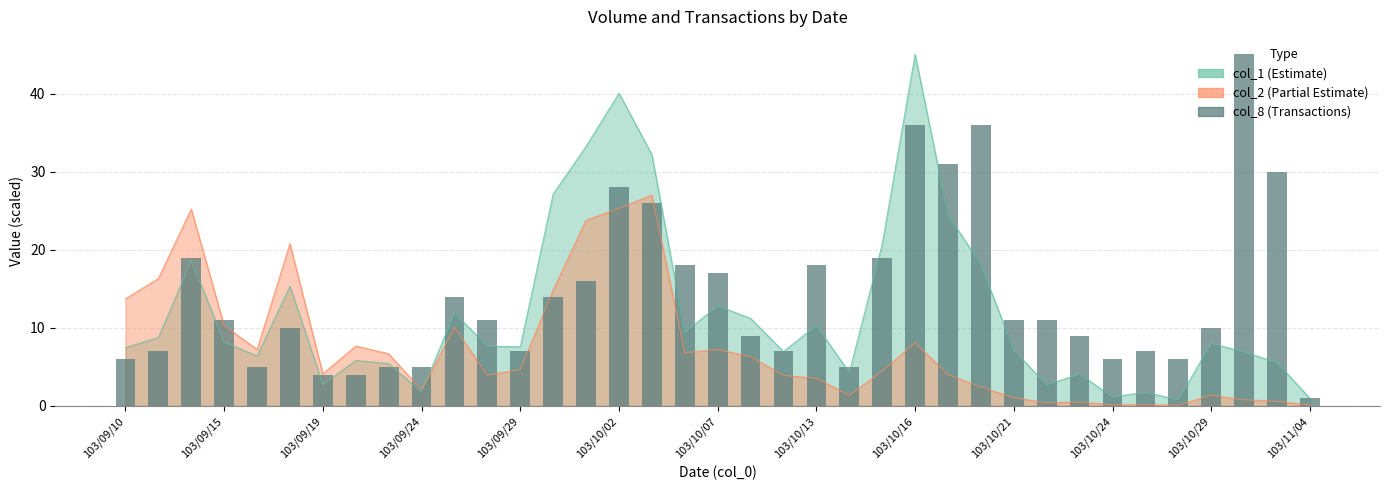

What is the value of the 19th bar from the left?

17